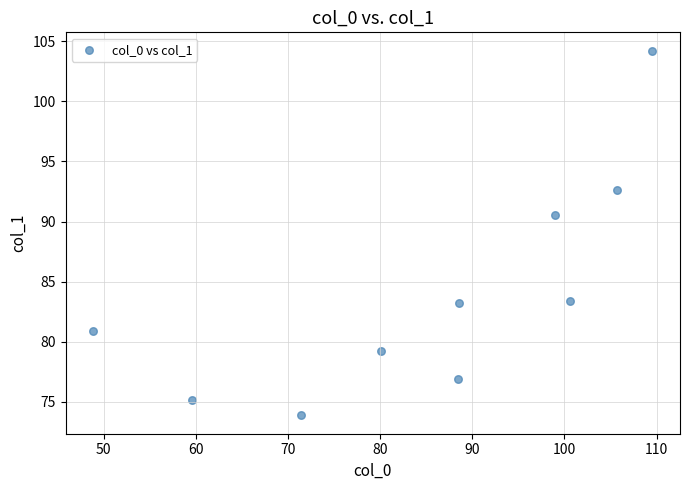

What is the average X value?

85.2